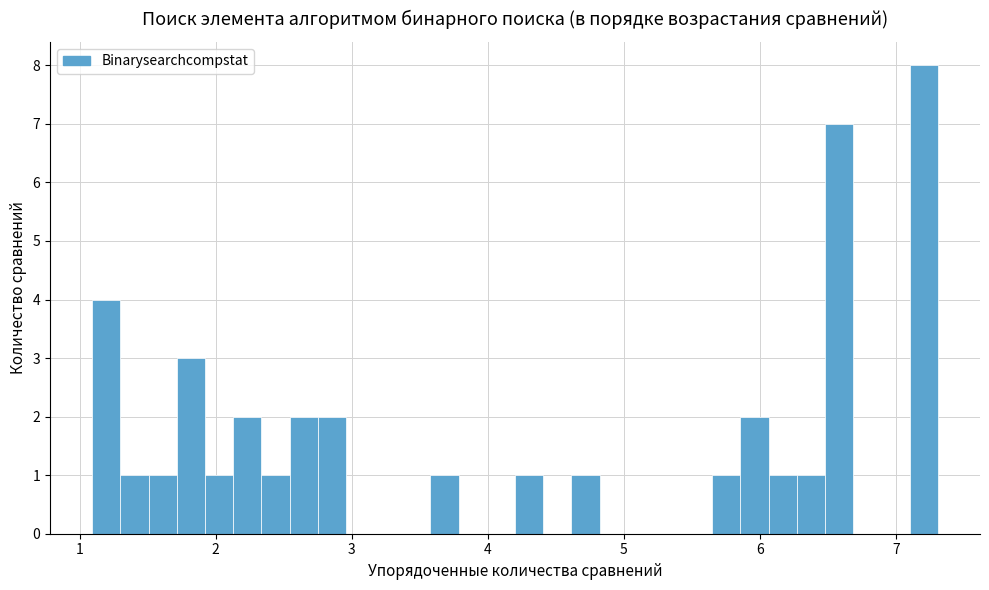

Around what value on the x-axis is the tallest bar? Give the approximate position of its centre, as read against the axis.

7.2